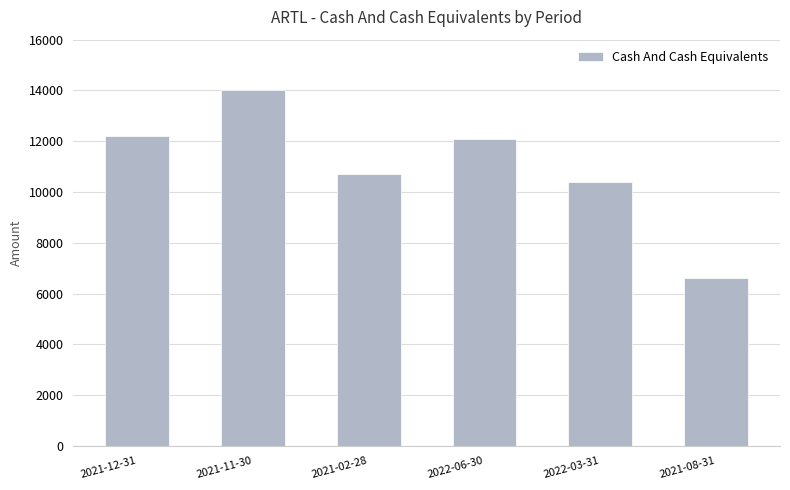

What is the ratio of the value at 2022-03-31 to the value at 2021-12-31?

0.9